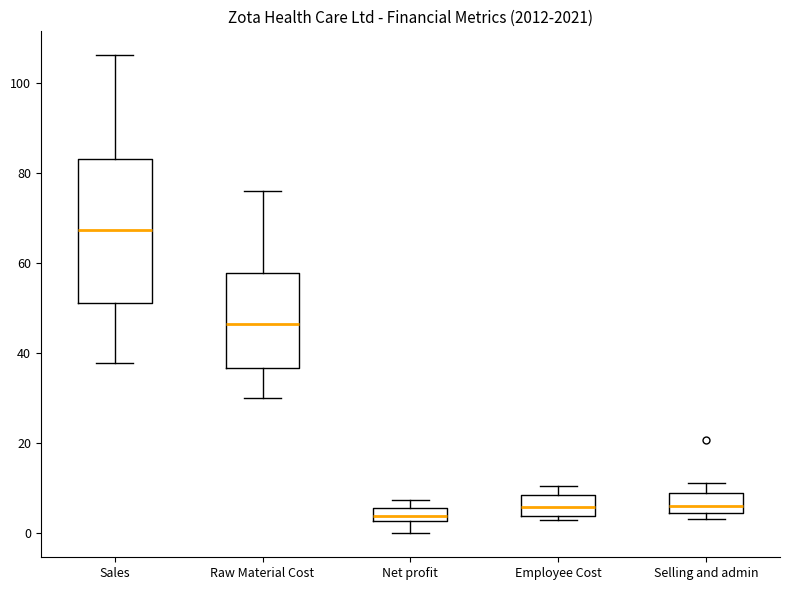

Where is the upper edge of the box for Net profit on the y-axis? The values are not printed on the chart, so give them approximately, as read against the axis.

6